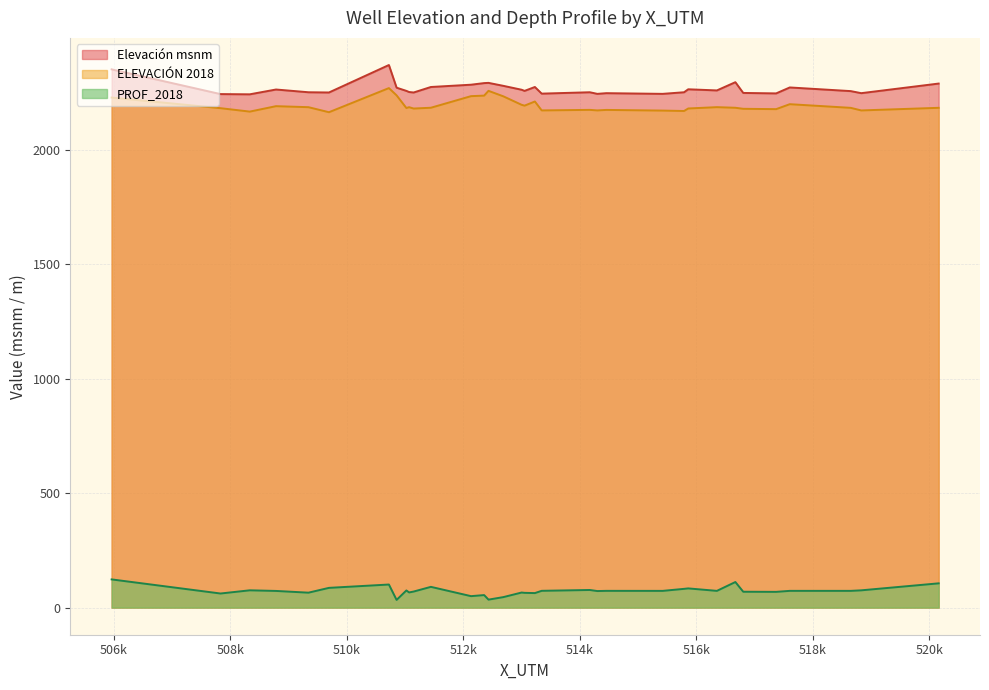

List the labels in order of Elevación msnm value, smallest first.

508333, 507830, 514299, 515421, 513344, 517369, 514453, 518830, 516804, 509692, 511146, 509340, 514170, 515788, 511068, 518650, 511021, 513050, 516352, 512999, 508783, 515860, 510853, 517603, 511442, 513227, 512686, 512131, 520159, 512356, 512431, 516669, 505961, 510721